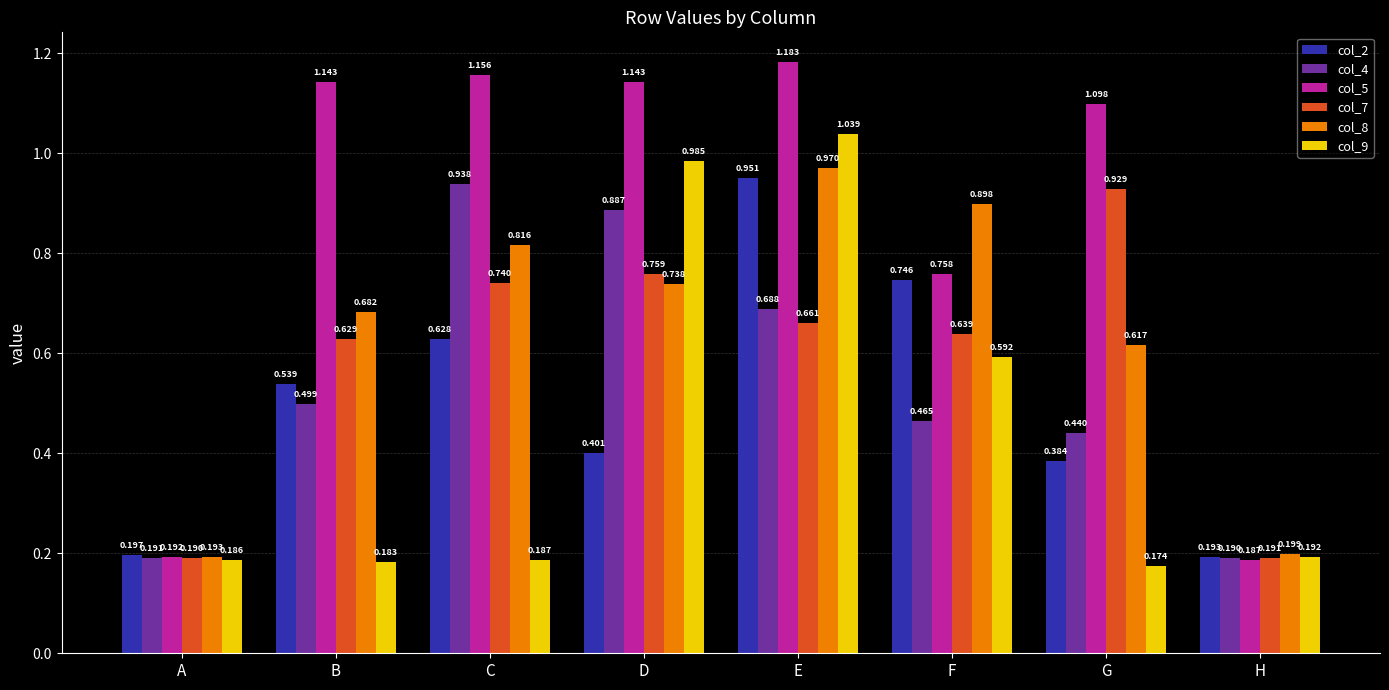

At which label does col_7 reach its peak?

G